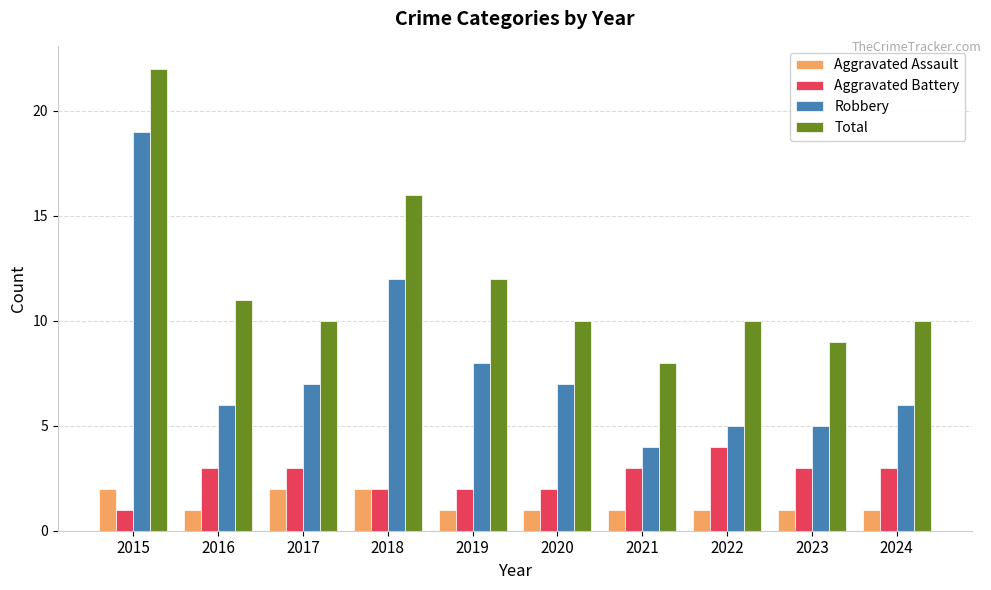

How many bars are there in each group?

4